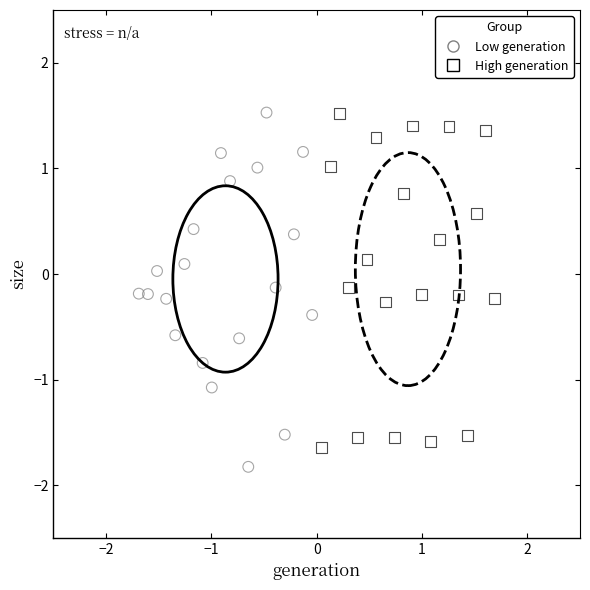

What are all the series names shown in the legend?

Low generation, High generation